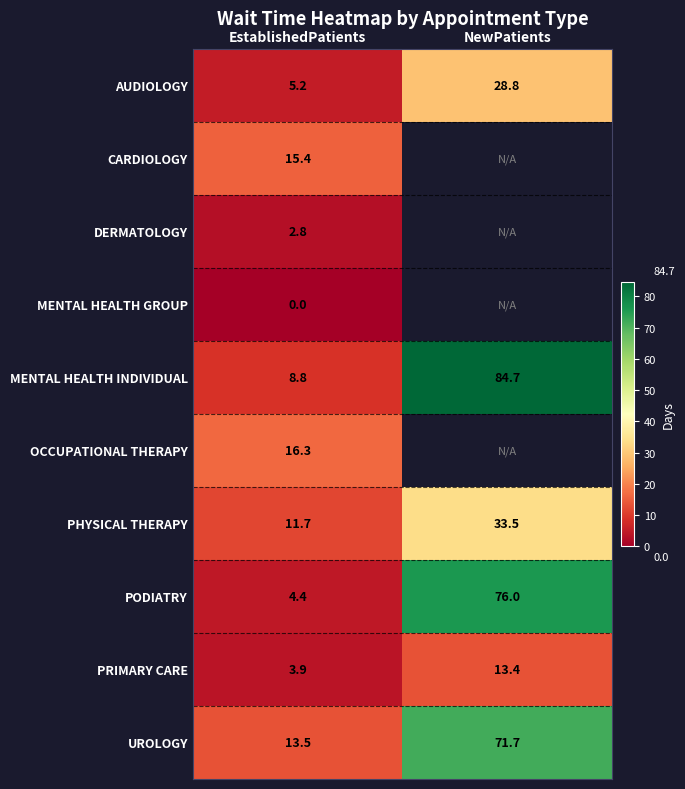

At EstablishedPatients, list the series in order from smallest to largest.

MENTAL HEALTH GROUP, DERMATOLOGY, PRIMARY CARE, PODIATRY, AUDIOLOGY, MENTAL HEALTH INDIVIDUAL, PHYSICAL THERAPY, UROLOGY, CARDIOLOGY, OCCUPATIONAL THERAPY